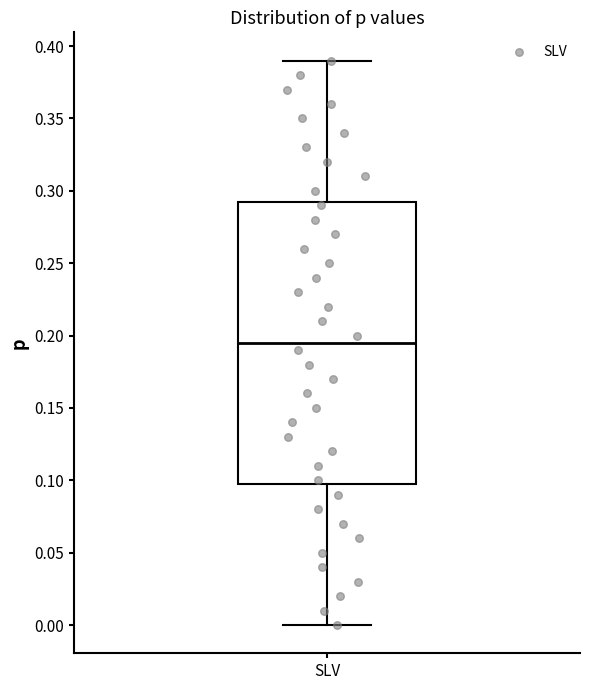

Read this box plot against the y-axis: the position of the median line, the range covered by the box, and the ends of both whiskers. The values are not printed on the chart, so give them approximately, as read against the axis.

median 0.195, box 0.100 to 0.295, whiskers 0.000 to 0.390